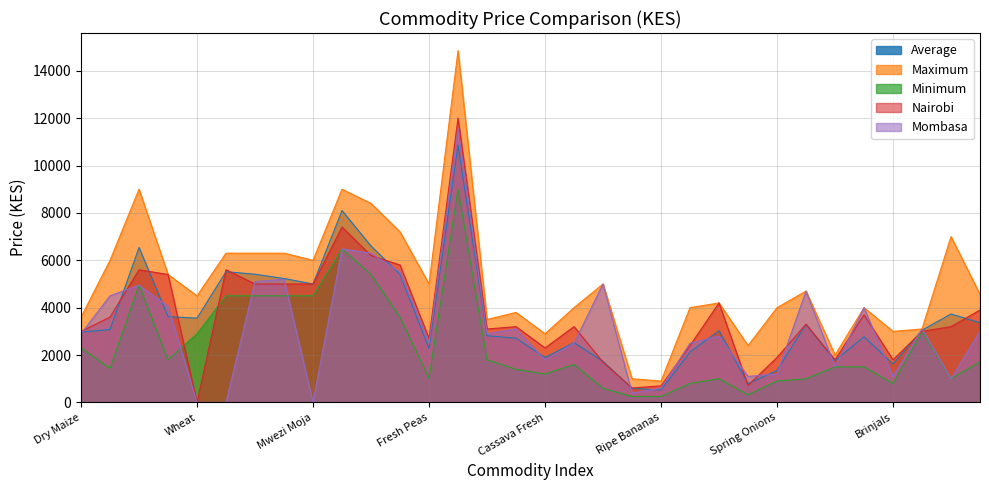

Which category has the lowest value in the Minimum series?

Cooking Bananas